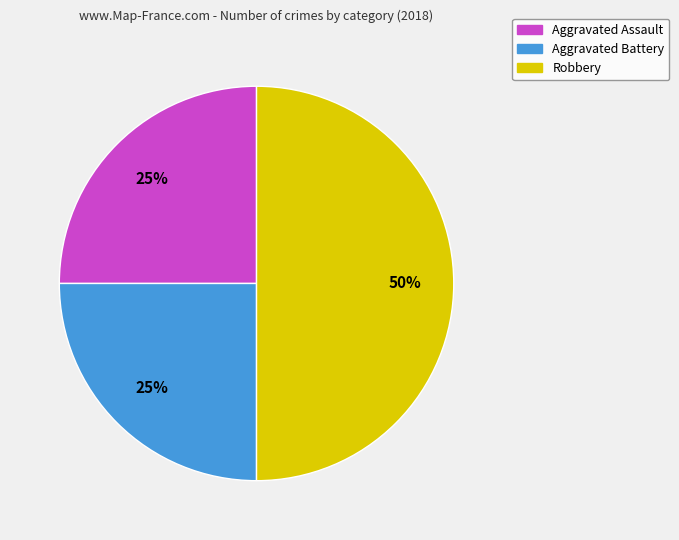

Which category has the biggest portion of the pie?

Robbery